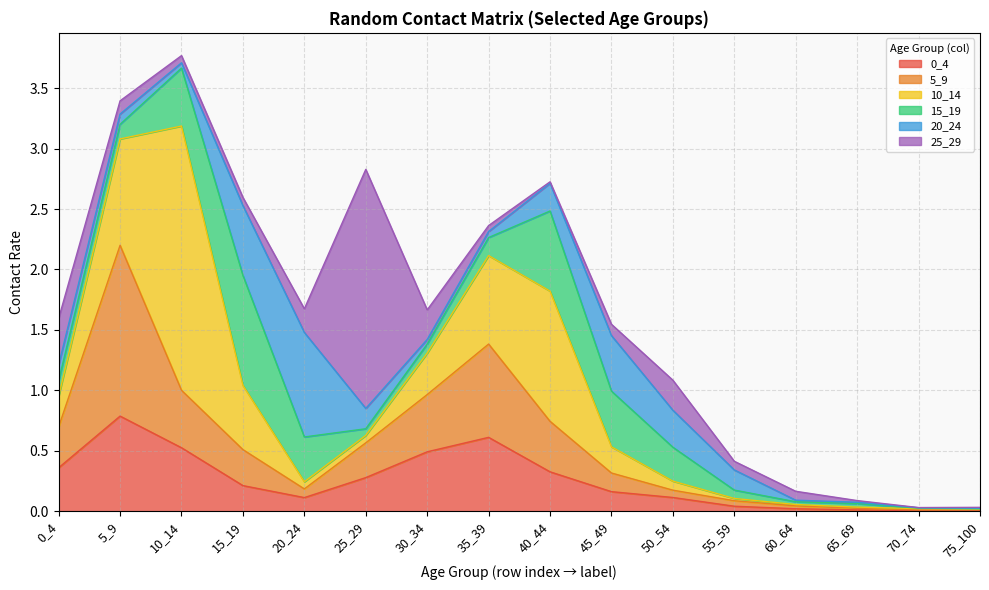

After their last crossing, which series has the higher values: 20_24 or 5_9?

20_24